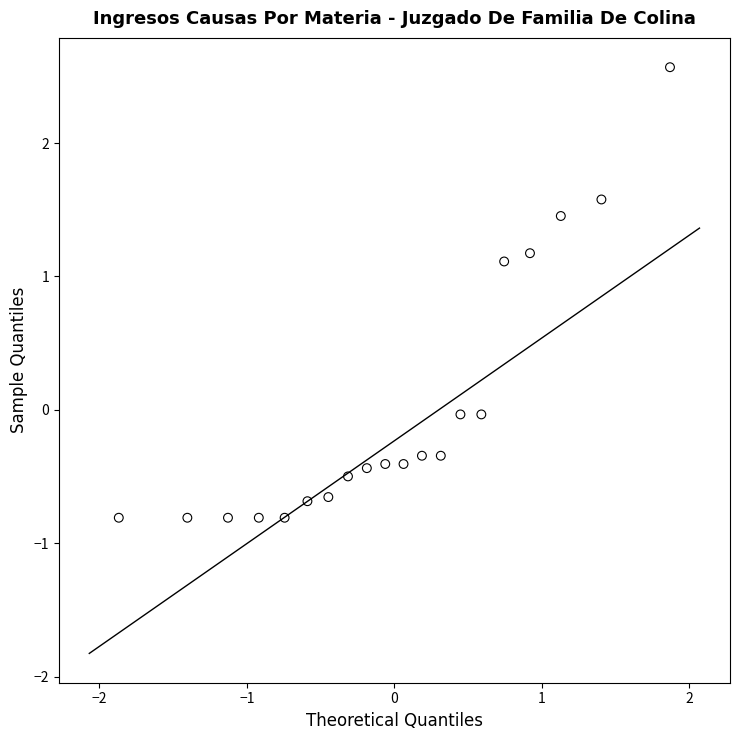

What is the range of Y values (max minus min)?

3.4